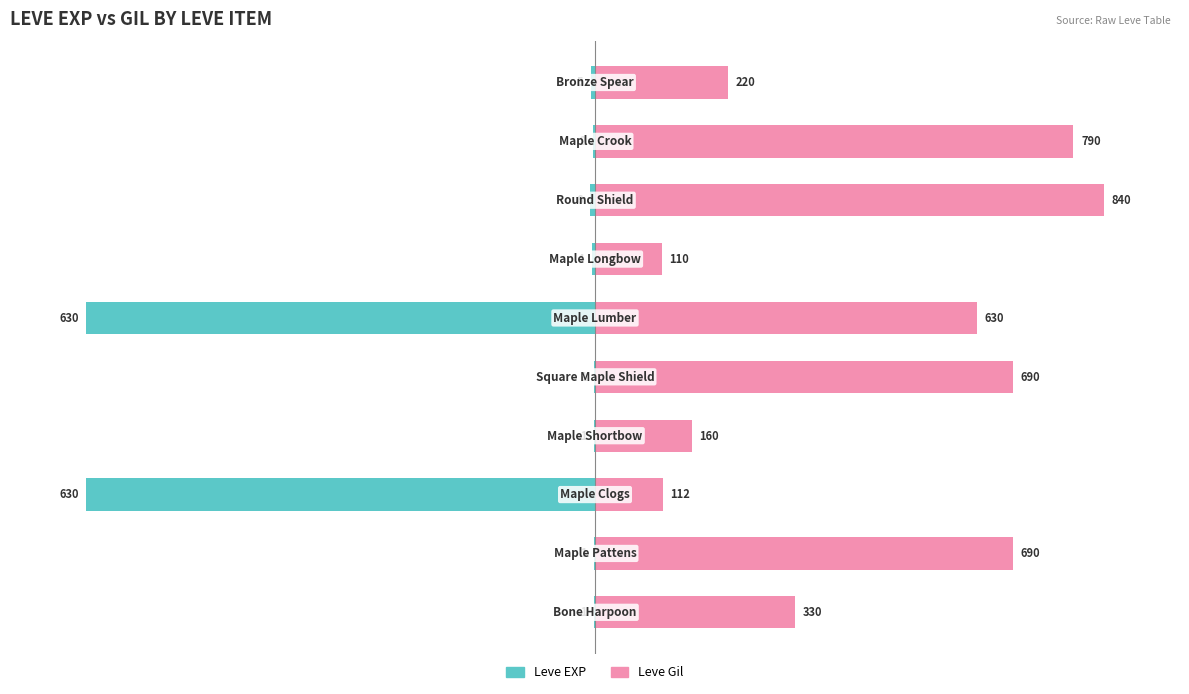

What are all the series names shown in the legend?

Leve EXP, Leve Gil